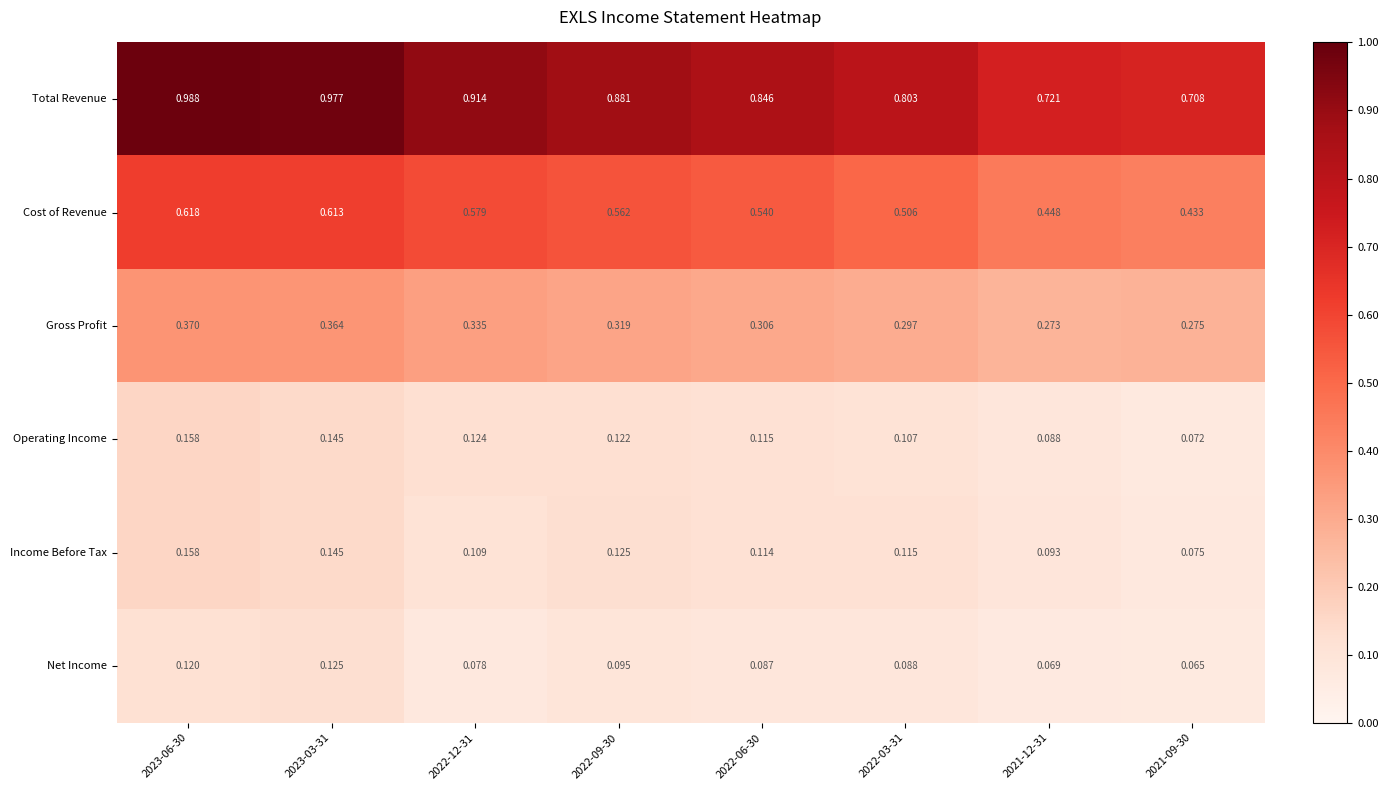

Is the value of Cost of Revenue at 2022-09-30 greater than the value of Total Revenue at 2021-12-31?

No